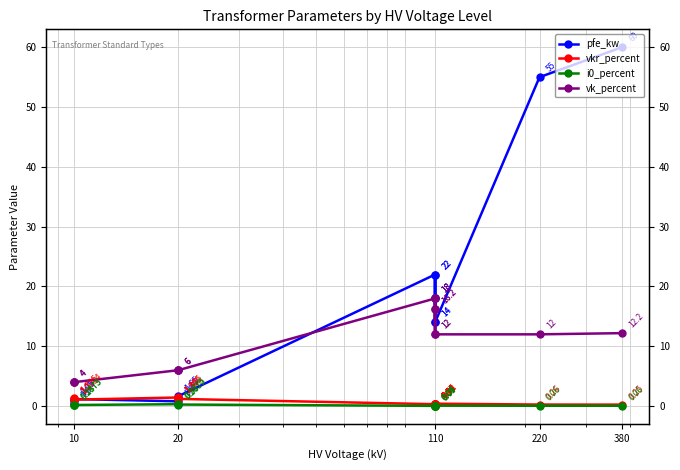

What is the sum of all pfe_kw values?

229.5